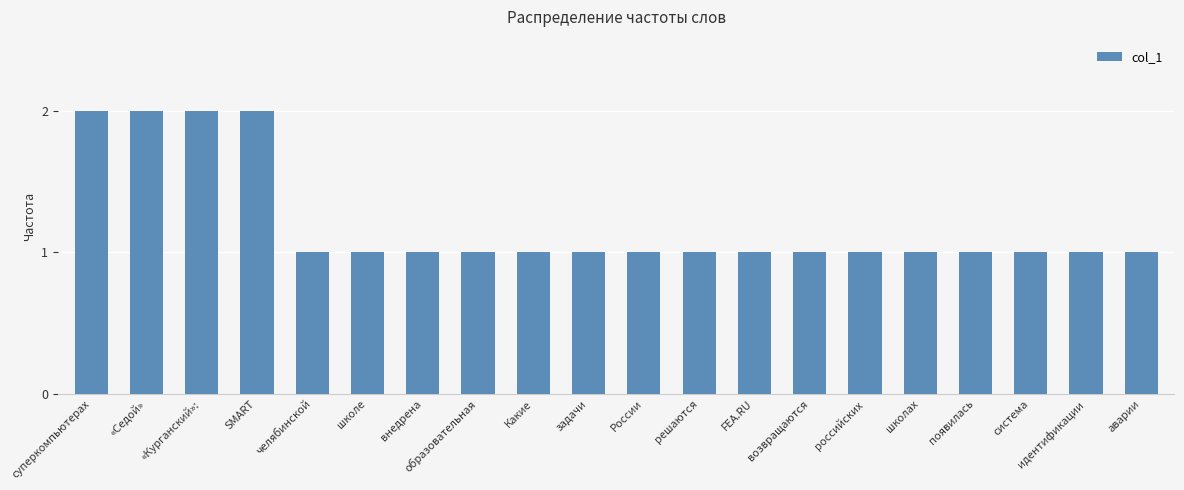

What is the average value?

1